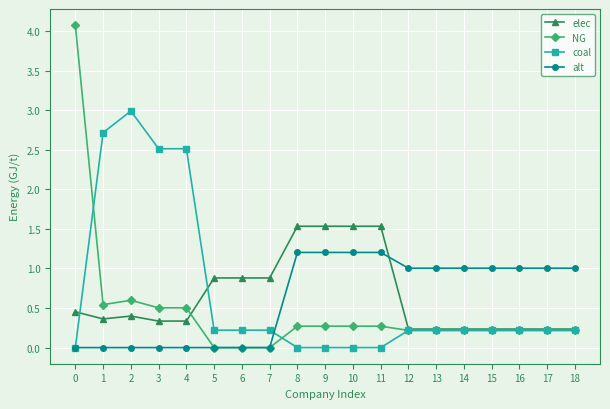

How many lines are shown in the chart?

4